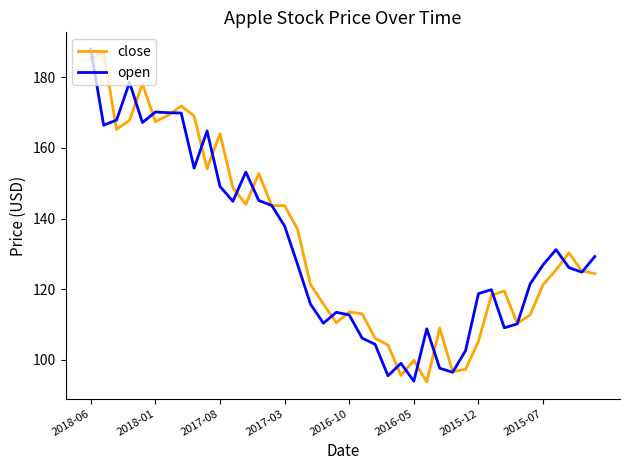

What is the minimum value shown in the chart?

93.7